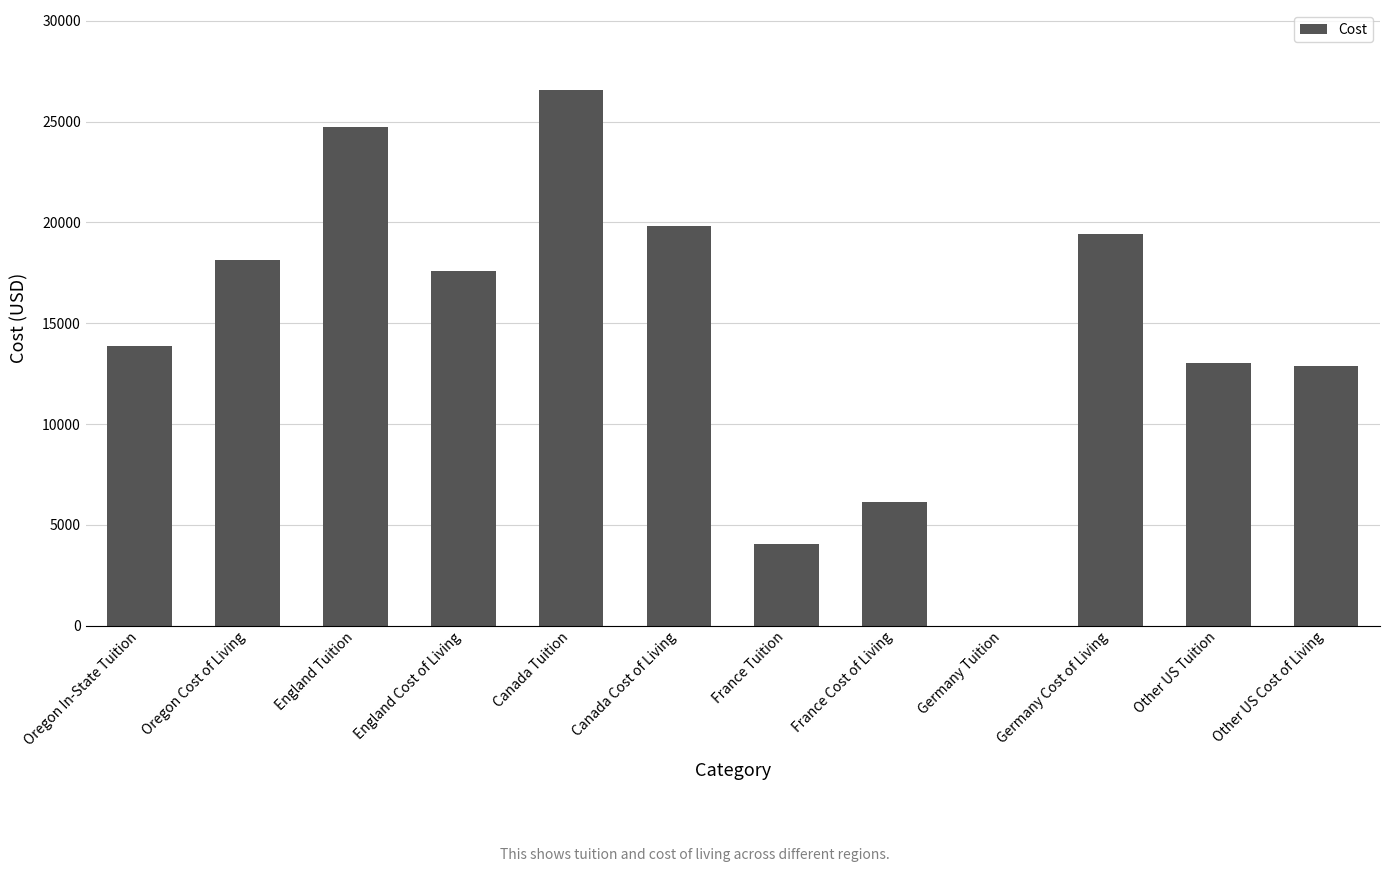

What is the sum of all values?

176260